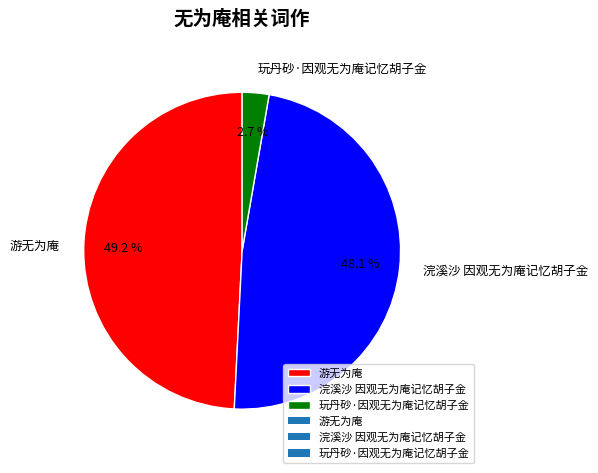

Rank the categories by value from highest to lowest.

游无为庵, 浣溪沙 因观无为庵记忆胡子金, 玩丹砂·因观无为庵记忆胡子金